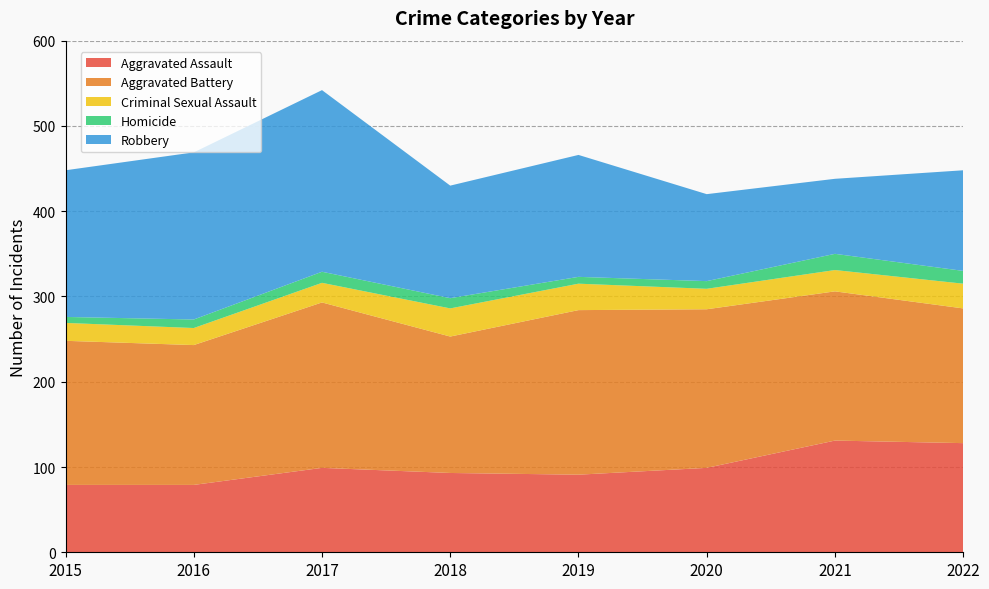

Reading right to left, what are all the values shown in this chart?

Aggravated Assault: 2022=128	2021=131	2020=99	2019=91	2018=93	2017=99	2016=79	2015=79
Aggravated Battery: 2022=158	2021=175	2020=186	2019=193	2018=160	2017=194	2016=164	2015=169
Criminal Sexual Assault: 2022=29	2021=25	2020=24	2019=31	2018=33	2017=23	2016=20	2015=21
Homicide: 2022=15	2021=19	2020=9	2019=8	2018=12	2017=13	2016=10	2015=7
Robbery: 2022=118	2021=88	2020=102	2019=143	2018=132	2017=213	2016=196	2015=172